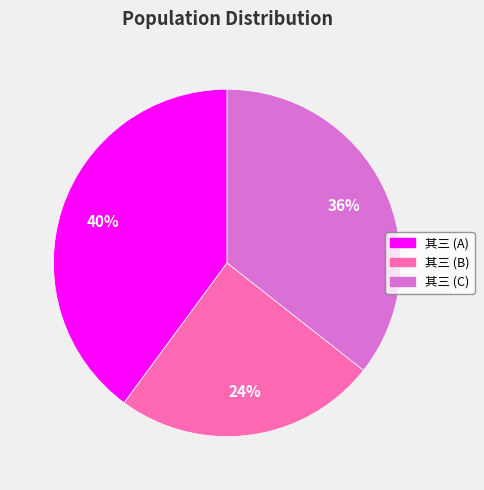

To the nearest percent, what is the average slice percentage?

33%